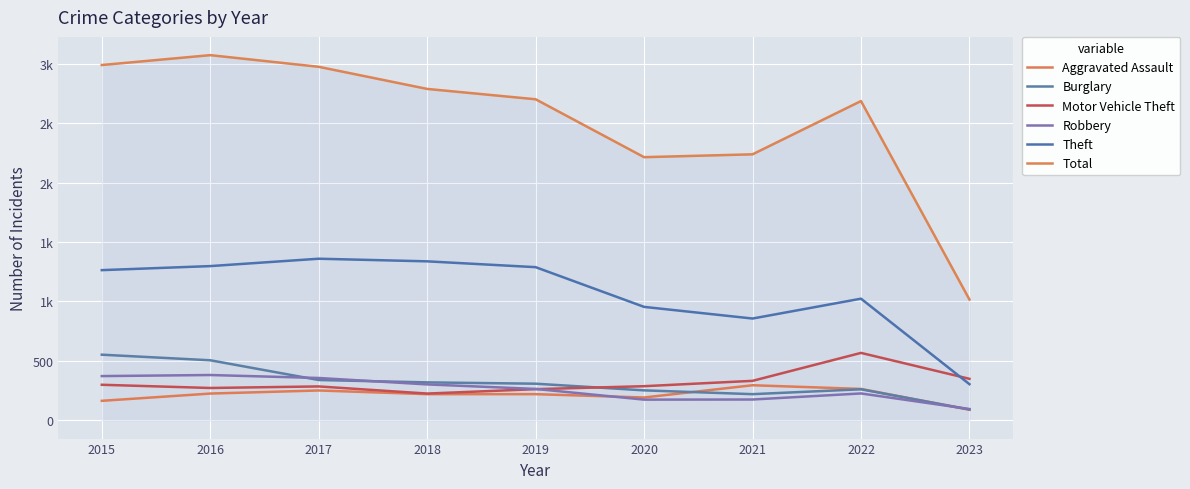

Does the chart display data point markers on the line(s)?

No